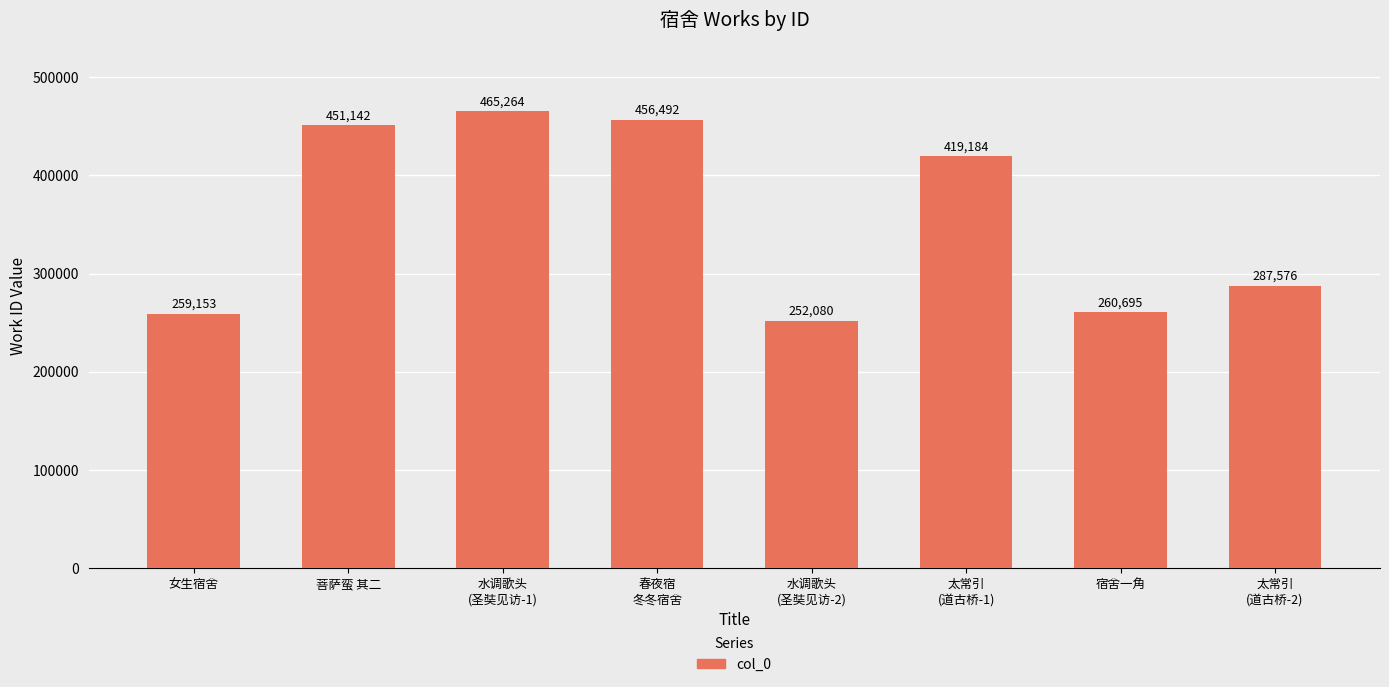

What is the average value?

356448